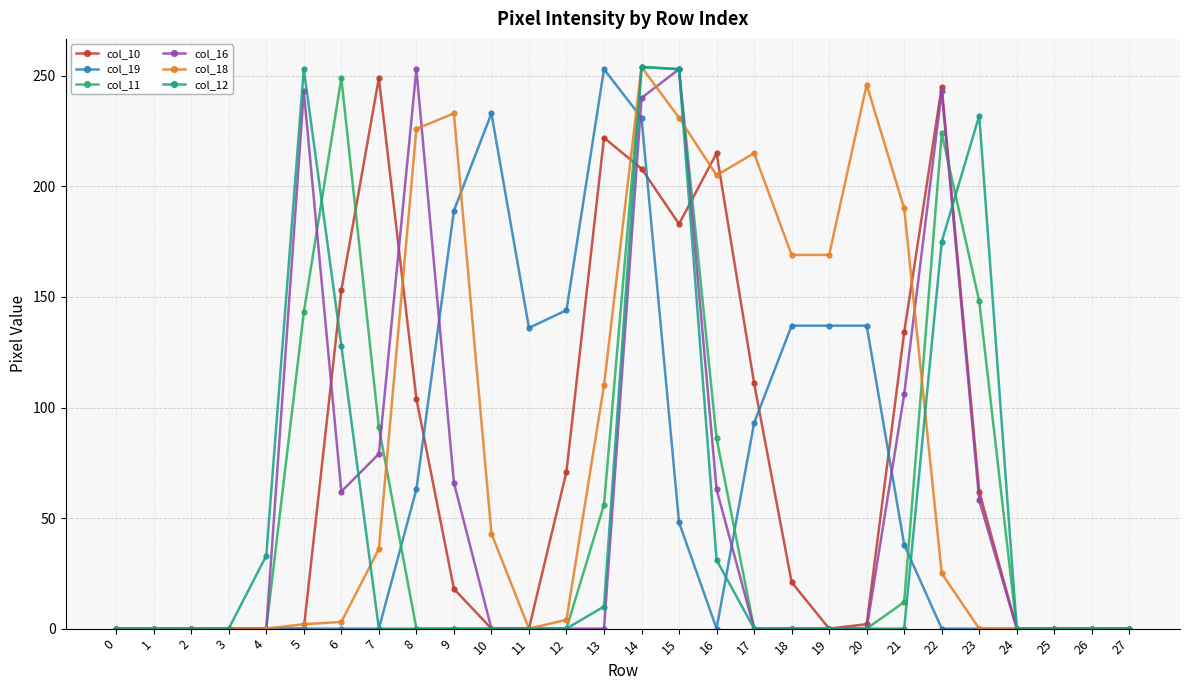

Where is col_11 nearest to the value 127?

5